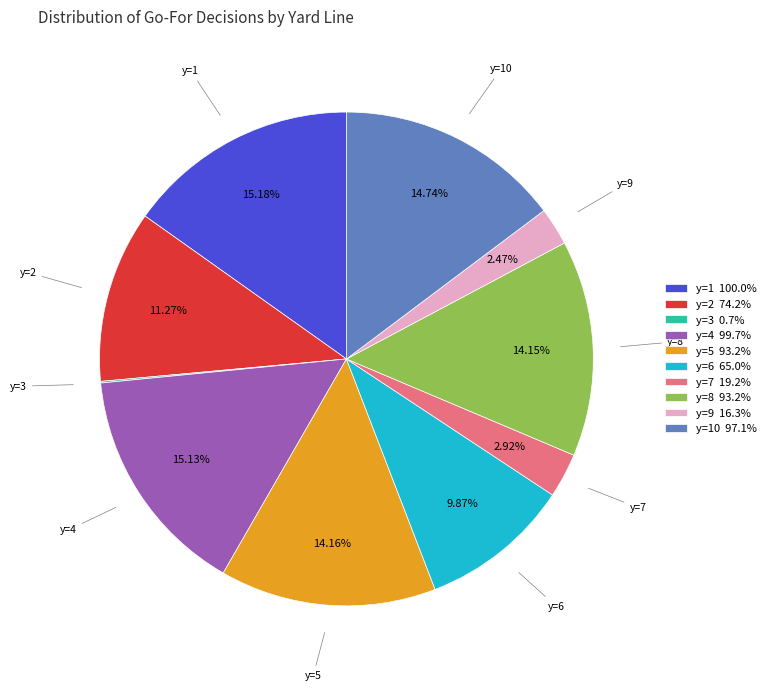

Do y=2 74.2% and y=6 65.0% together represent more than half of the pie?

No